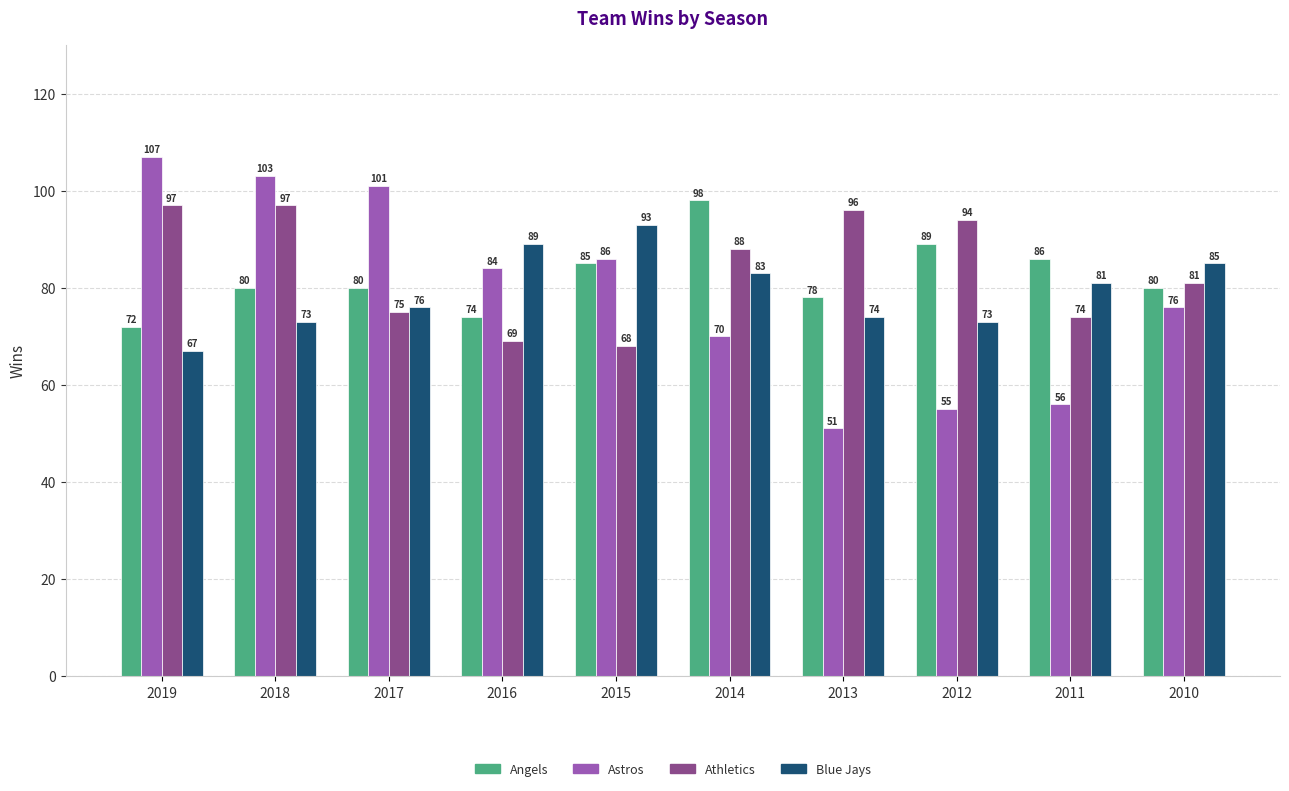

Which series has the largest range (max minus min)?

Astros